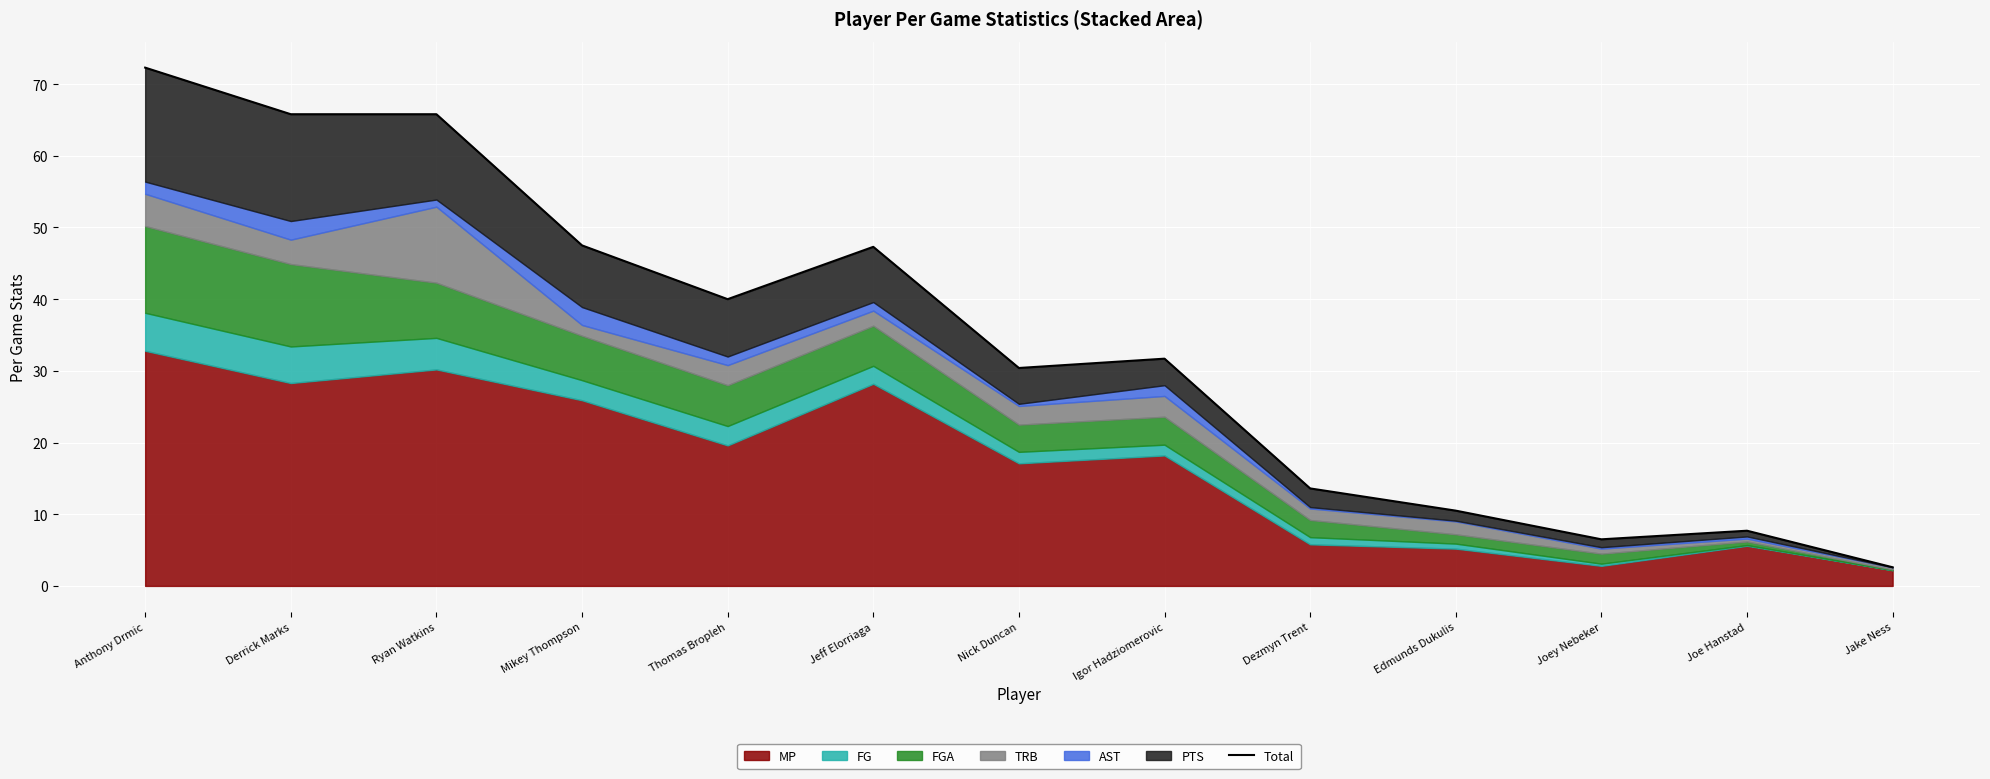

List the labels in order of value, largest first.

Anthony Drmic, Ryan Watkins, Derrick Marks, Mikey Thompson, Jeff Elorriaga, Thomas Bropleh, Igor Hadziomerovic, Nick Duncan, Dezmyn Trent, Edmunds Dukulis, Joe Hanstad, Joey Nebeker, Jake Ness